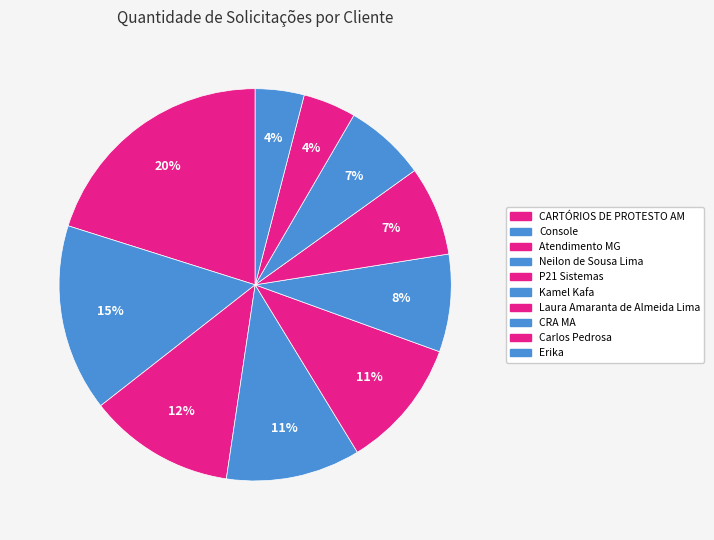

How many slices are in this pie chart?

10